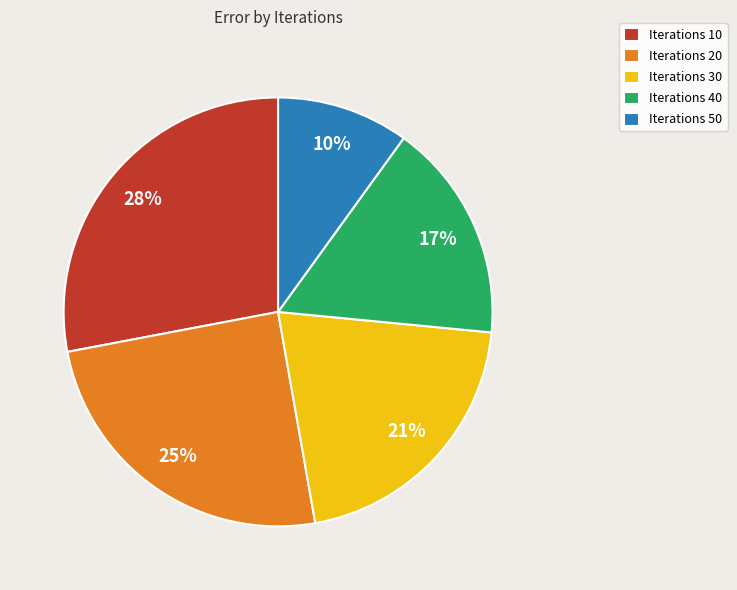

Which slice is the largest?

Iterations 10